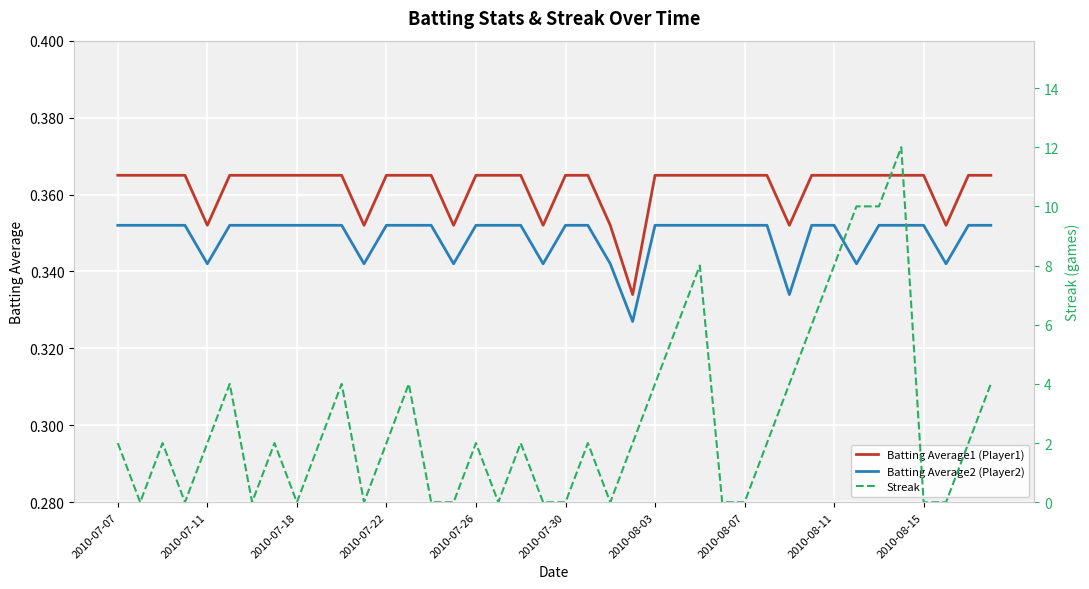

True or false: Batting Average1 (Player1) has a value of 0.1 at 2010-07-11.

False